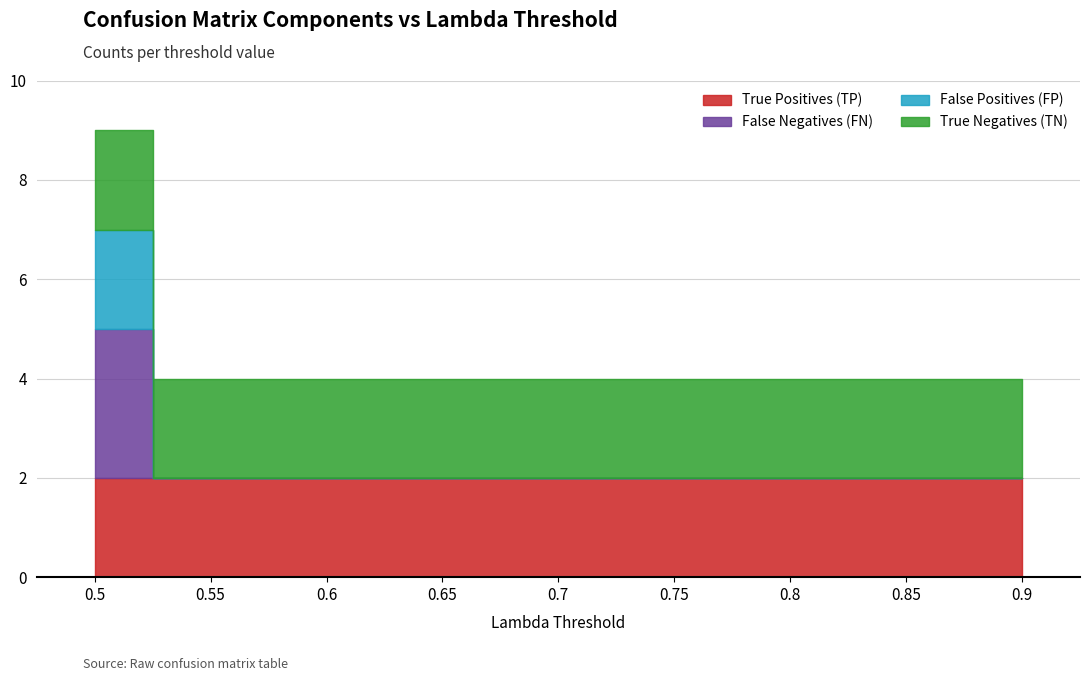

Which series has the largest total across all categories?

True Positives (TP)